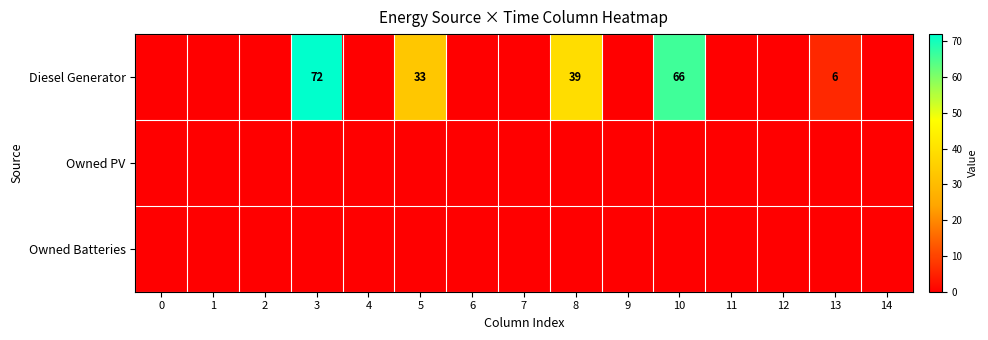

Is it true that Diesel Generator equals 33 at 3?

False